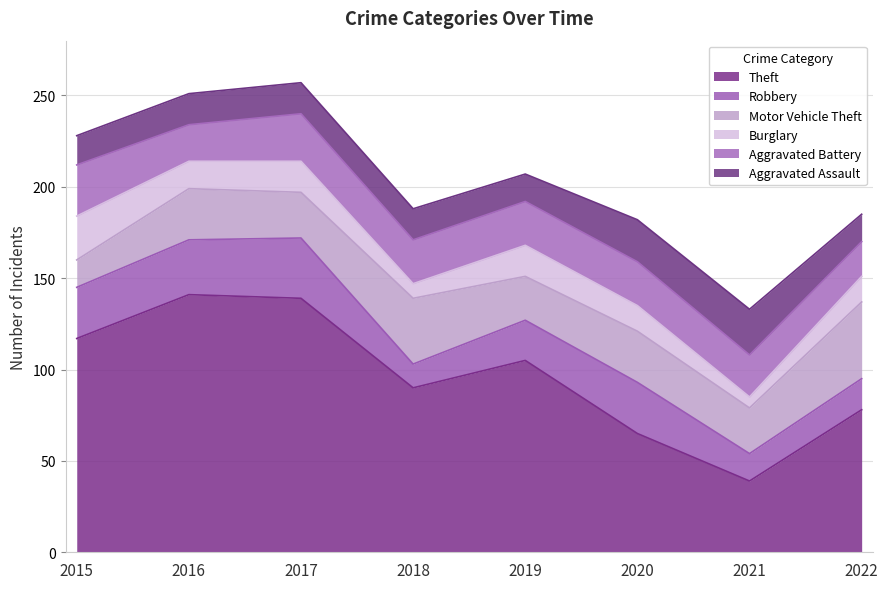

What is the difference between the maximum and minimum values in the Theft series?

102